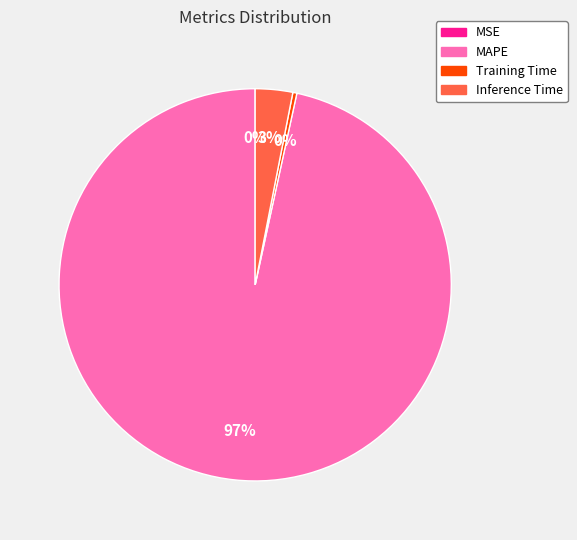

What is the largest slice in the pie chart?

MAPE